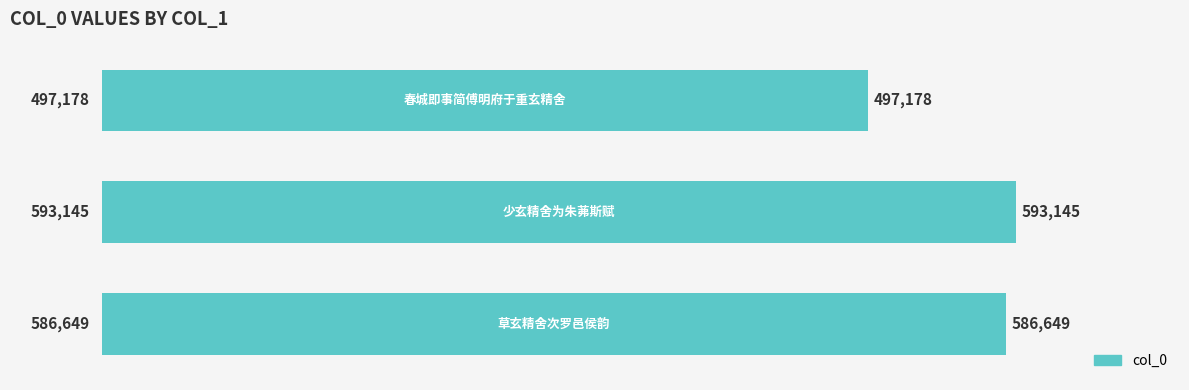

What is the sum of all values?

1676972